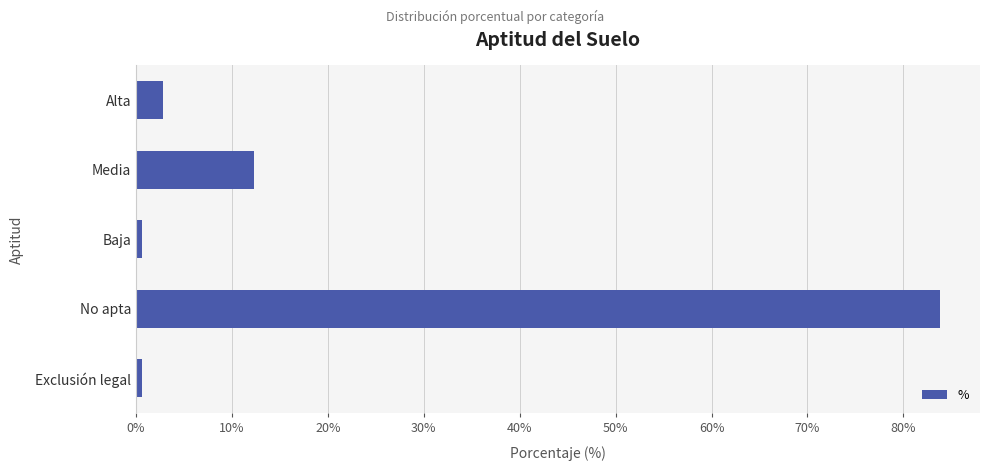

What is the label of the 2nd bar from the bottom?

No apta